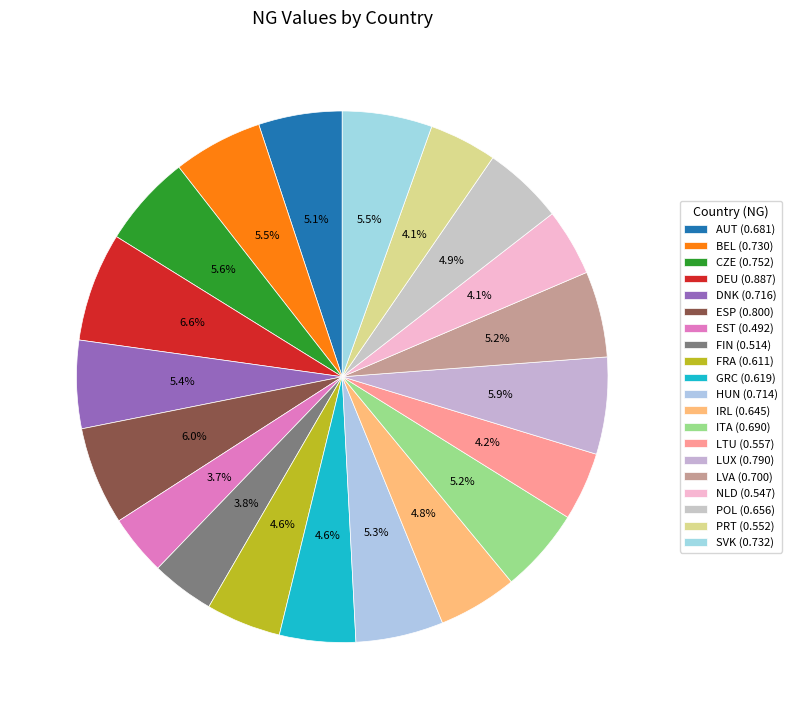

Does GRC account for over 50% of the chart?

No